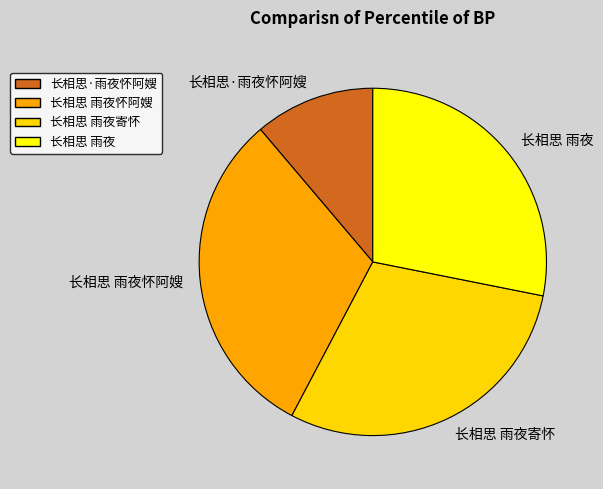

Does 长相思·雨夜怀阿嫂 represent more than half of the total?

No